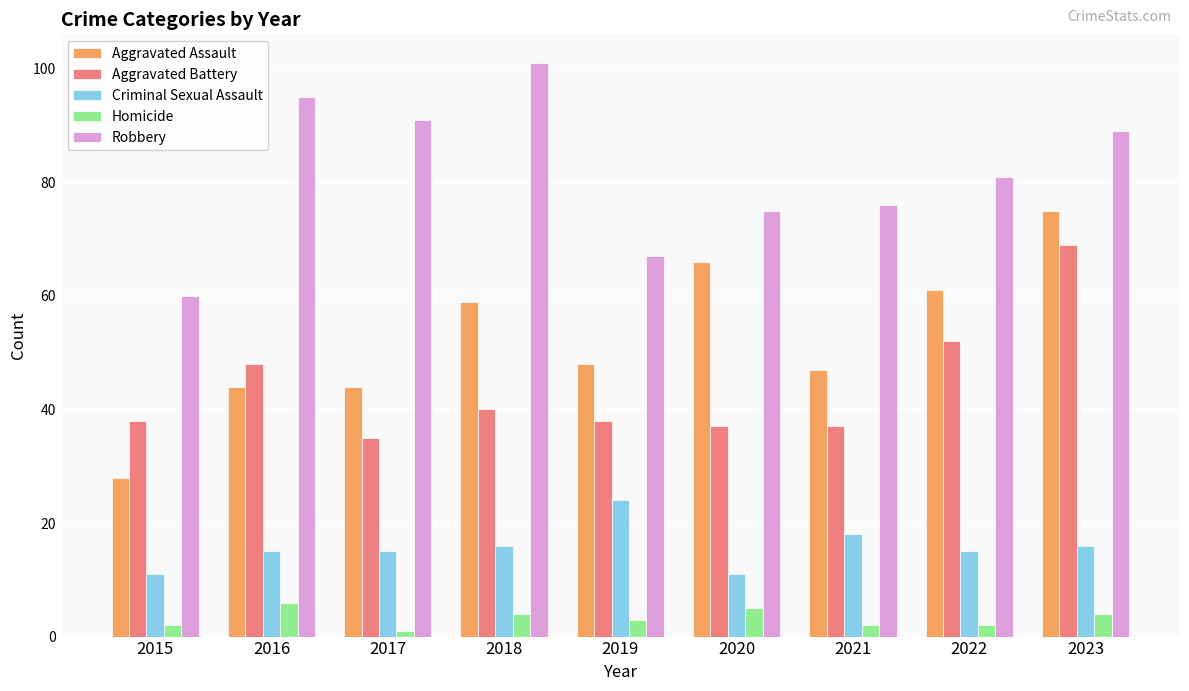

What are all the series names shown in the legend?

Aggravated Assault, Aggravated Battery, Criminal Sexual Assault, Homicide, Robbery